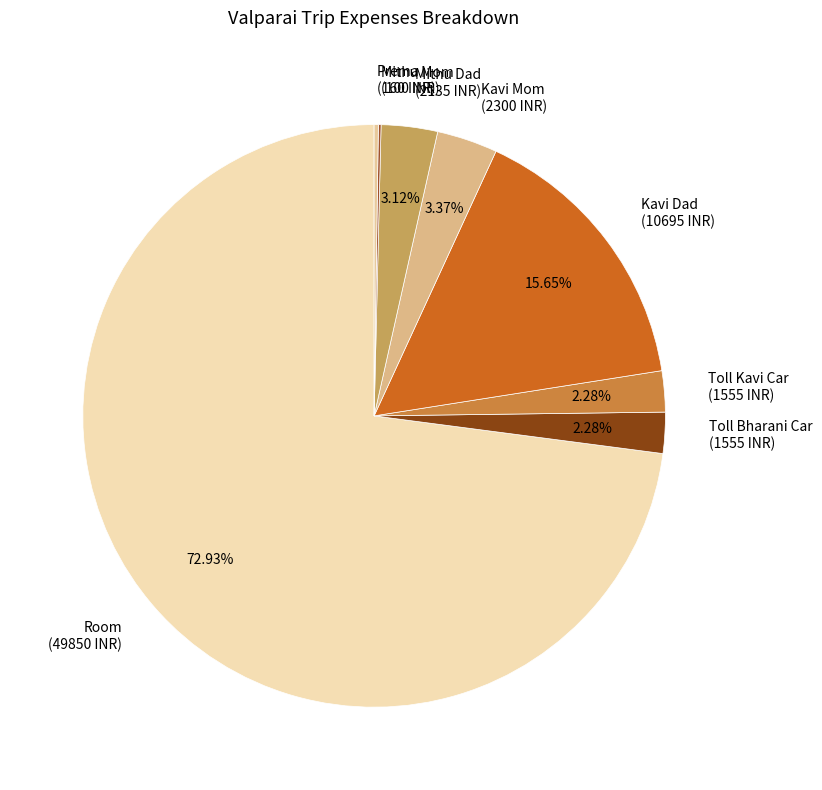

Is there any slice that represents more than half of the pie?

Yes